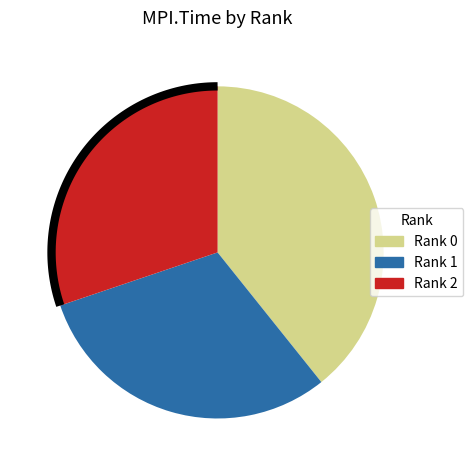

Between Rank 1 and Rank 0, which is larger?

Rank 0